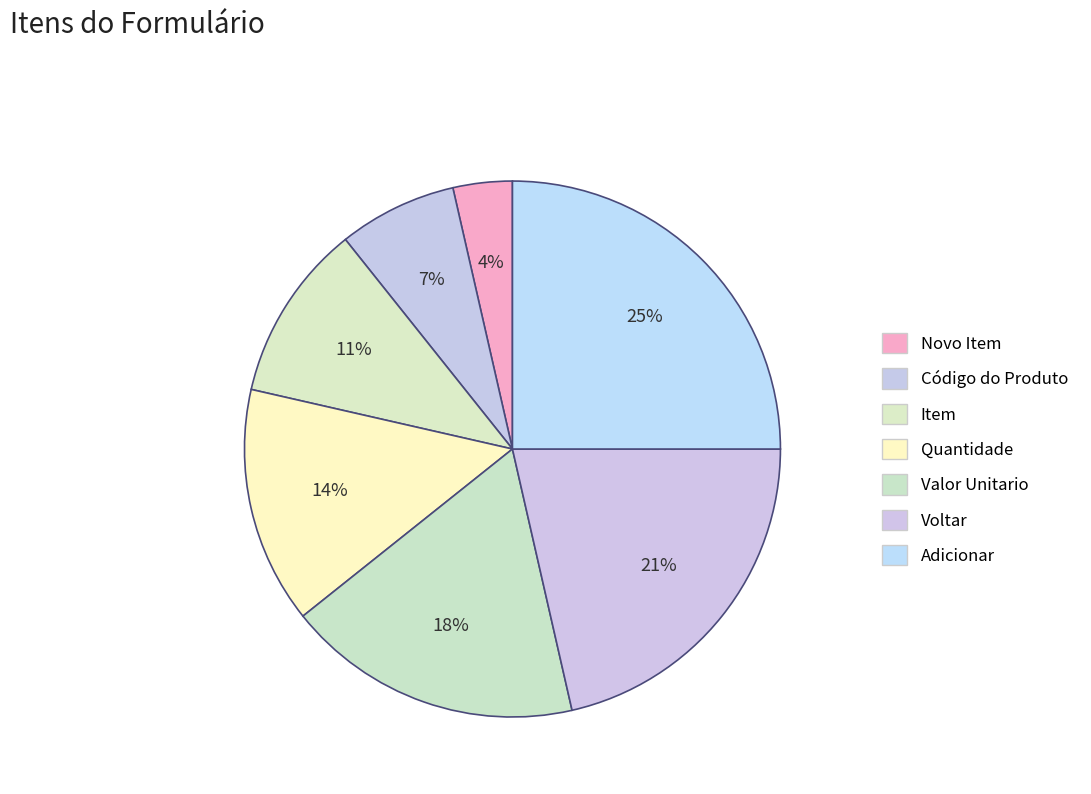

Is Adicionar the majority of the pie?

No